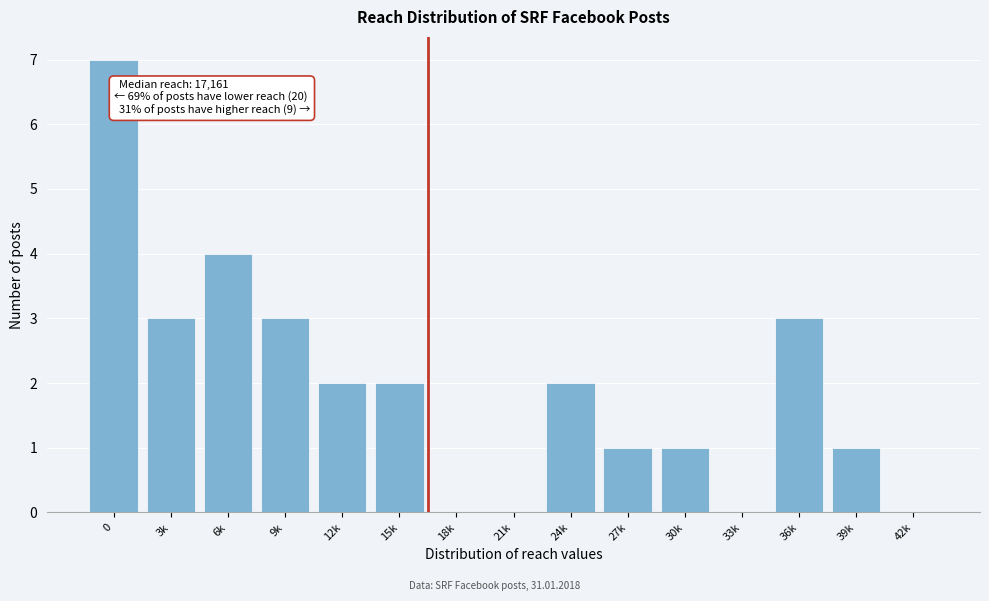

Reading left to right, transcribe all the data shown in this chart.

0=7	3k=3	6k=4	9k=3	12k=2	15k=2	18k=0	21k=0	24k=2	27k=1	30k=1	33k=0	36k=3	39k=1	42k=0